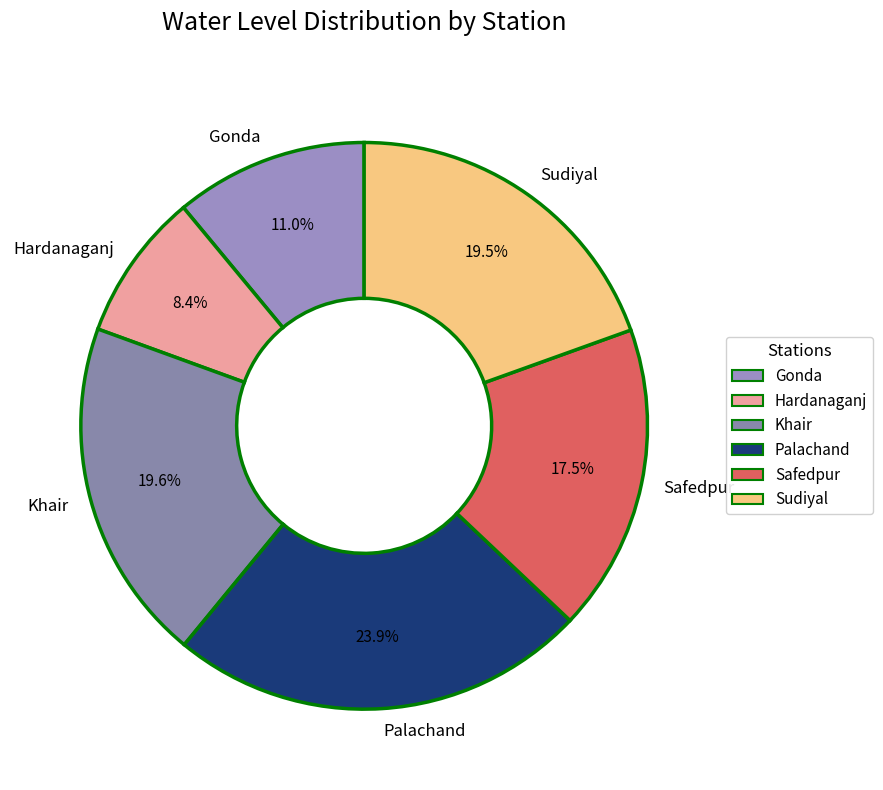

To the nearest percent, what is the difference between the Safedpur and Gonda slice percentages?

7%